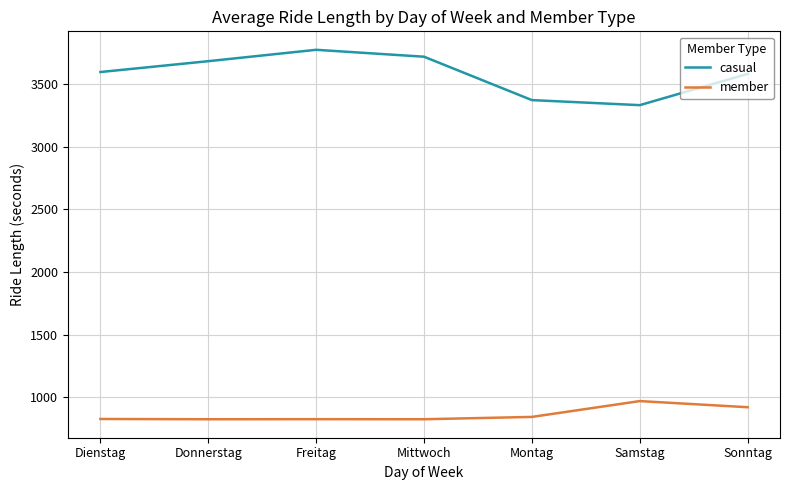

What is the sum of the member values at Sonntag and Samstag?

1888.9